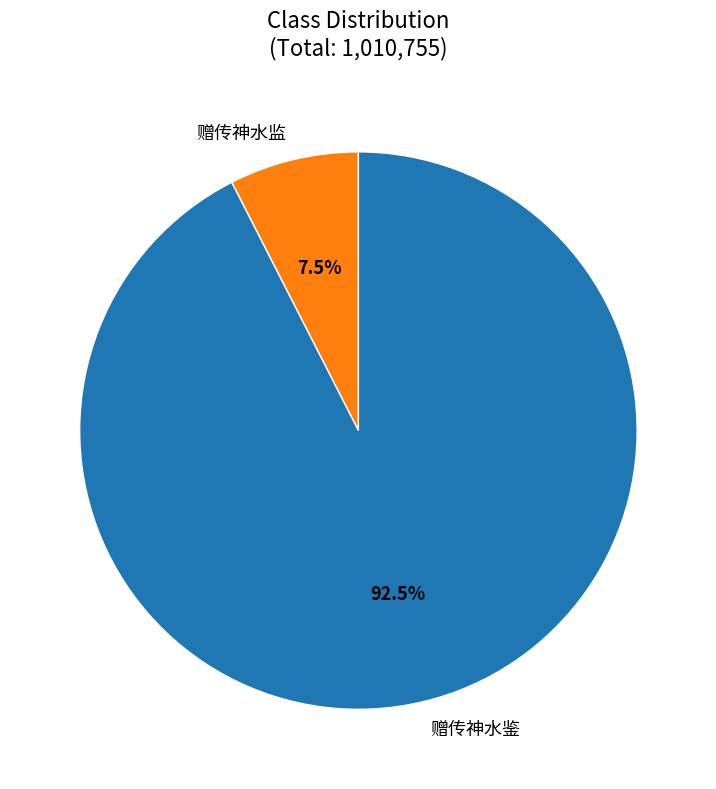

Is there any slice that represents more than half of the pie?

Yes